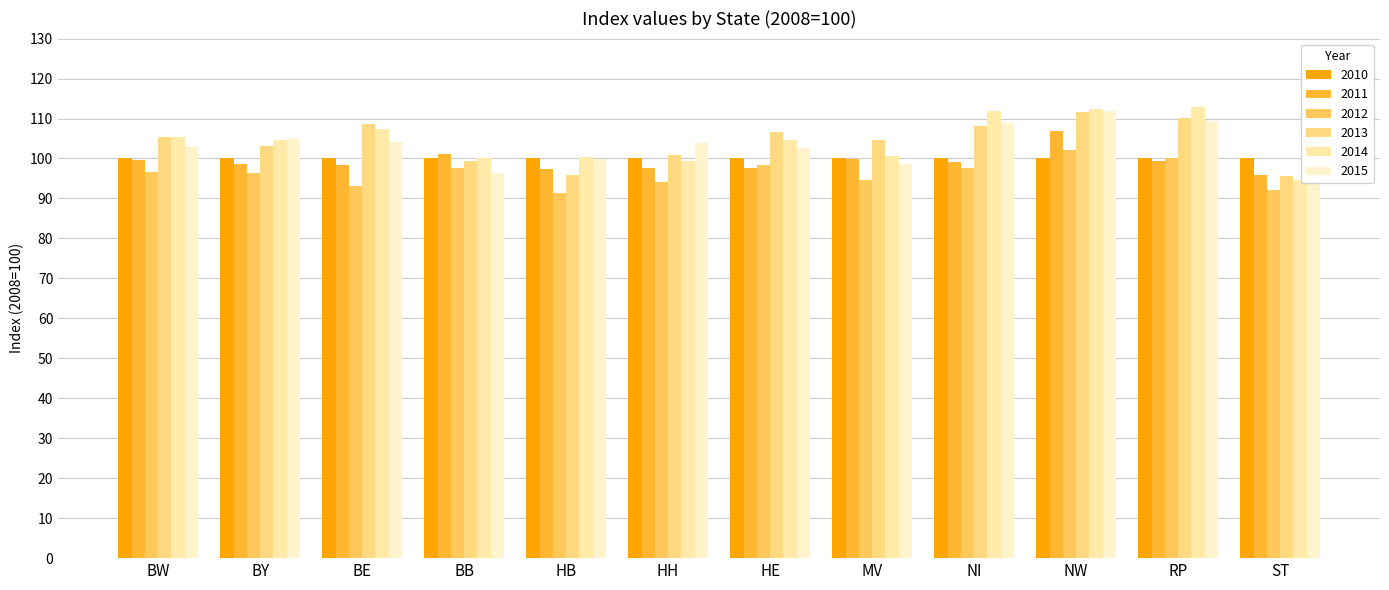

What value does the 2013 series have at ST?

95.7